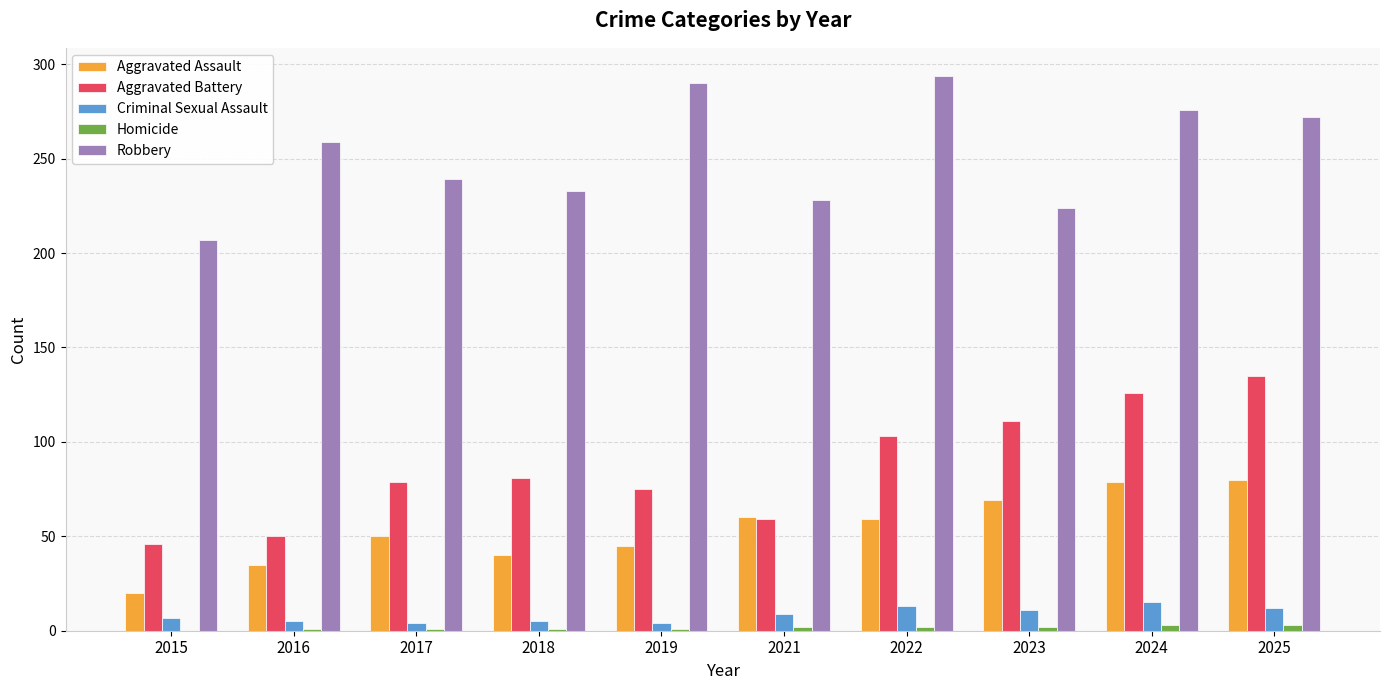

Between 2016 and 2019, which series saw the biggest shift?

Robbery